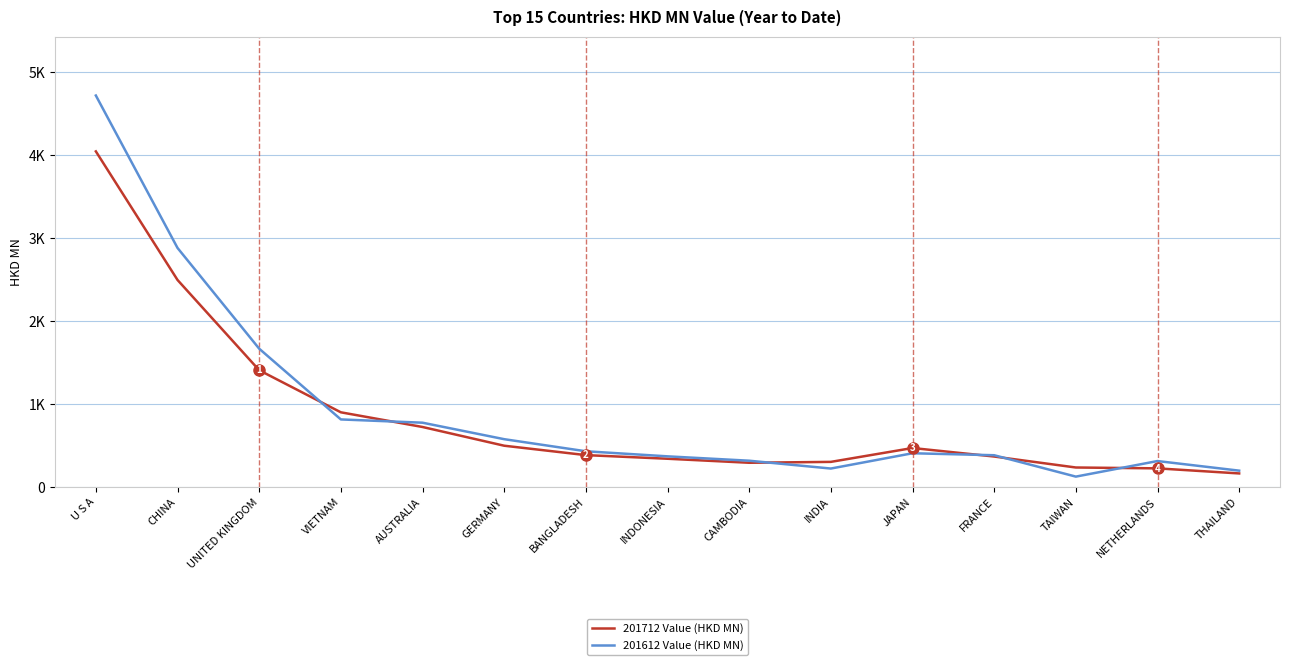

True or false: 201612 Value (HKD MN) has a value of 5148.9 at CHINA.

False